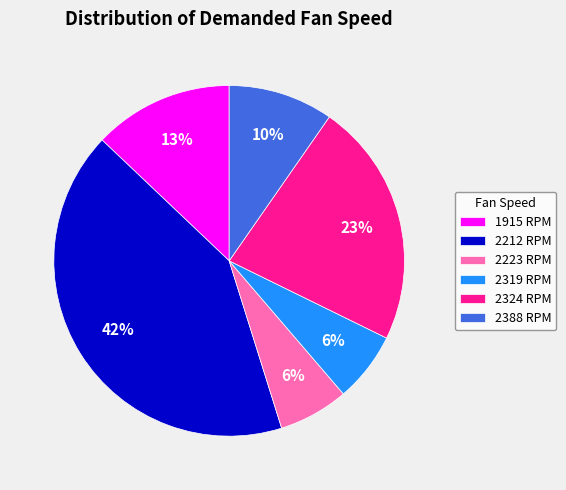

Is the sum of 1915 RPM and 2223 RPM greater than half?

No